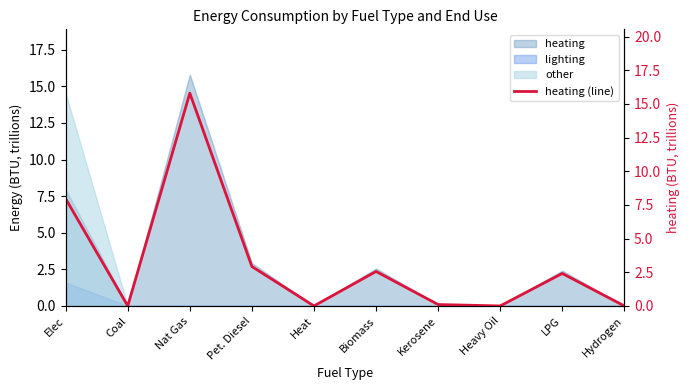

What is the change in value from Pet. Diesel to Heavy Oil?

-2.9